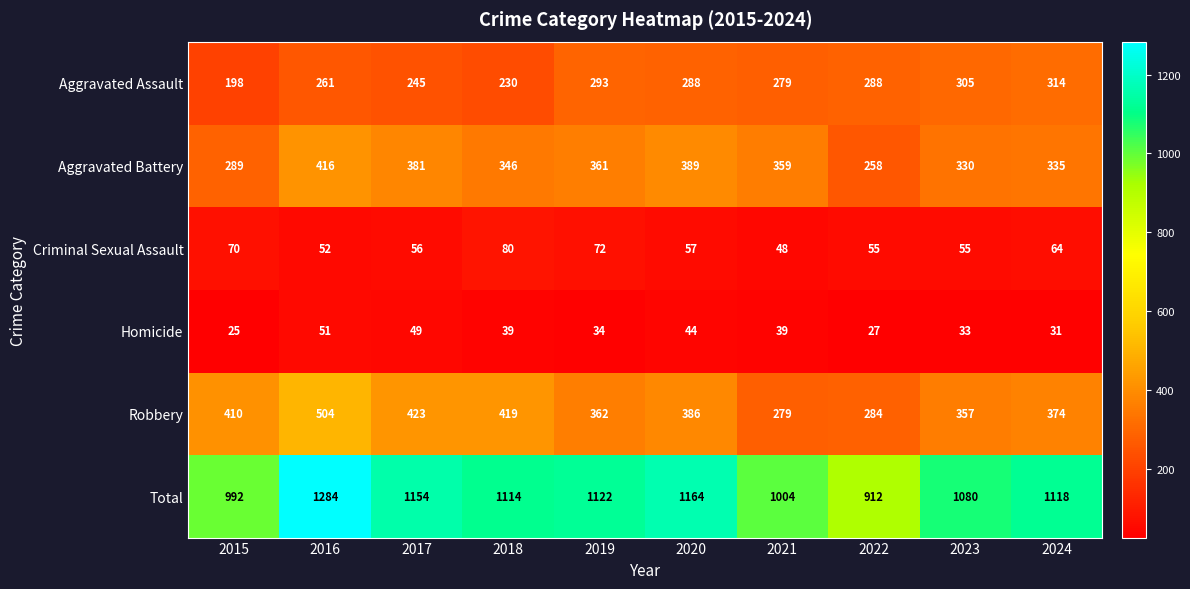

Which label corresponds to the largest value in the chart?

2016